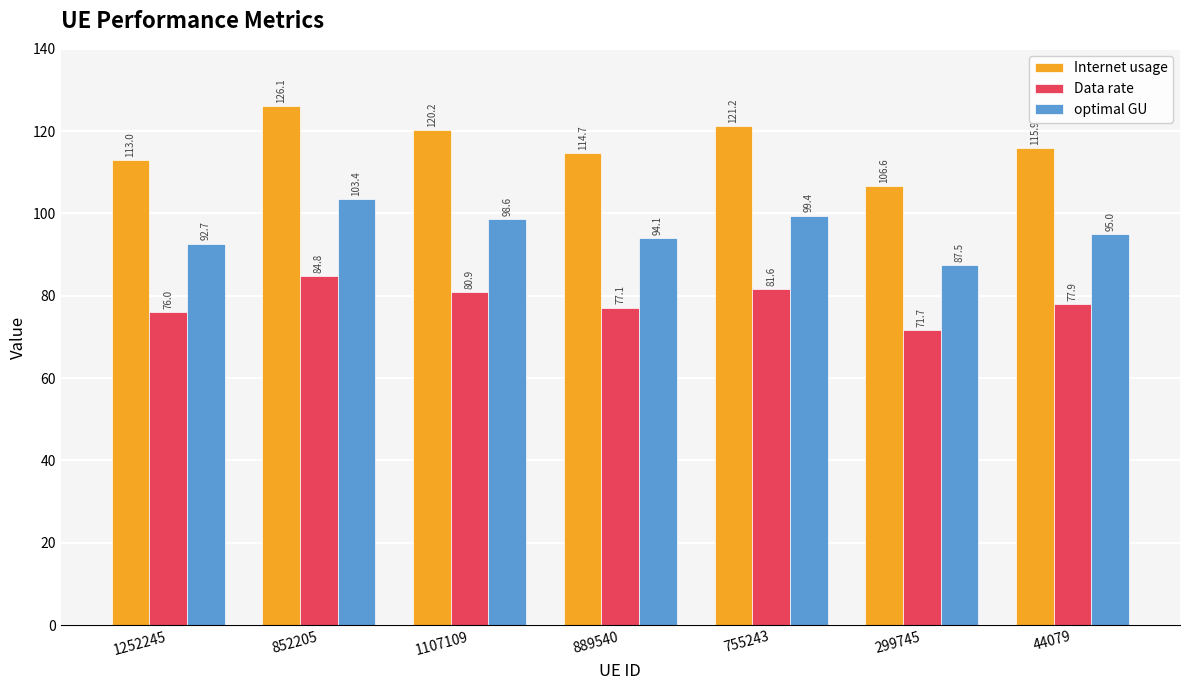

How many categories are shown in the chart?

7